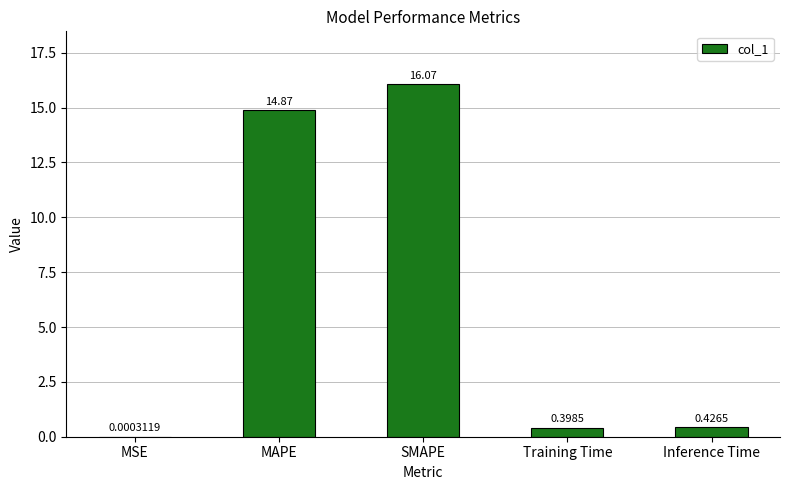

At which category does the chart reach its peak across all series?

SMAPE